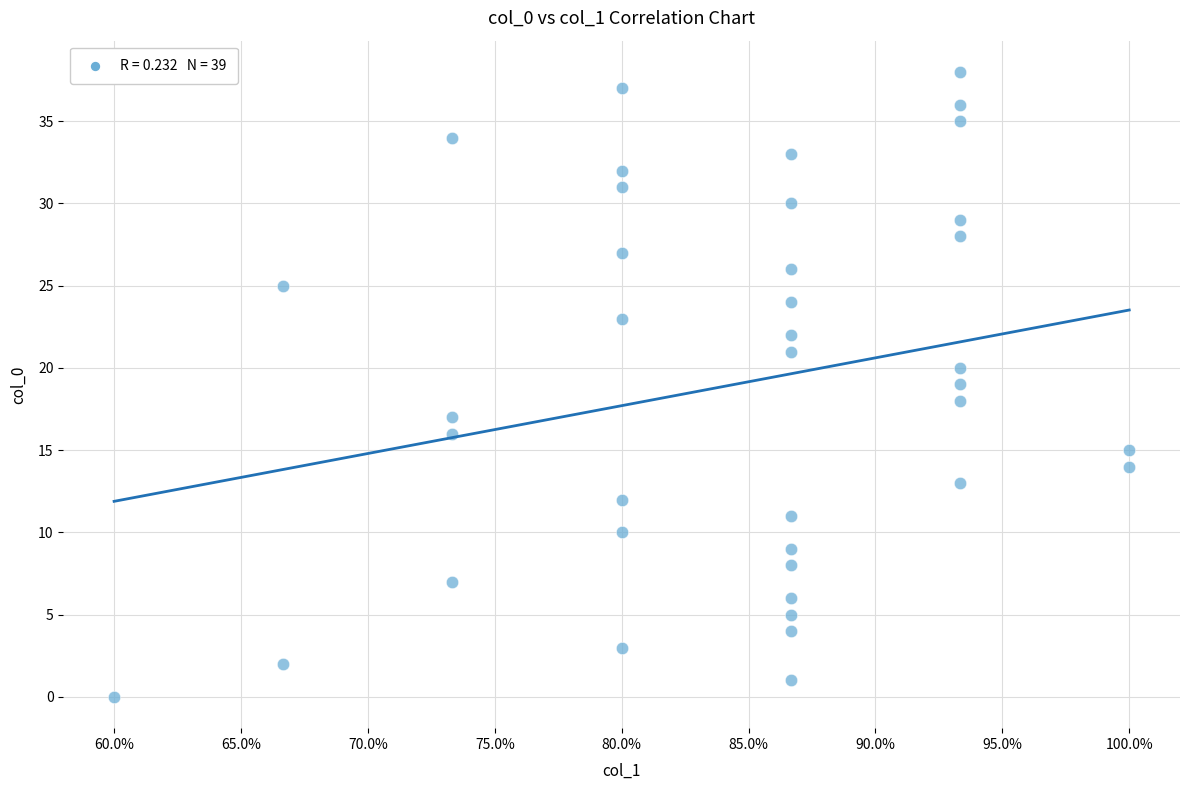

What is the range of Y values (max minus min)?

38